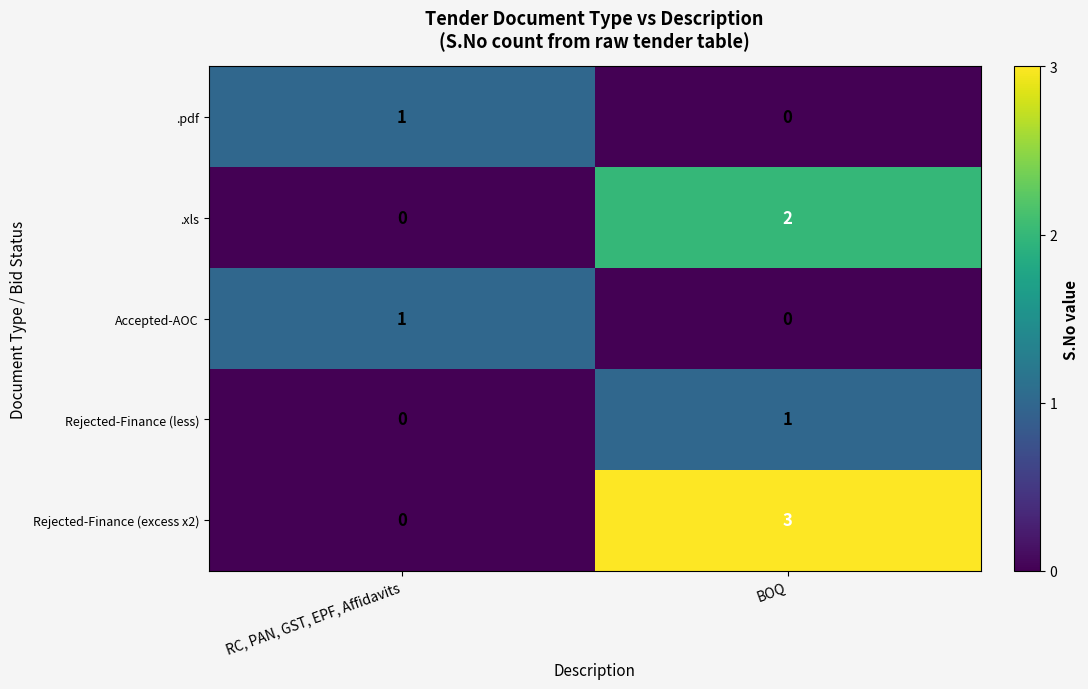

How many distinct data groups are displayed?

5